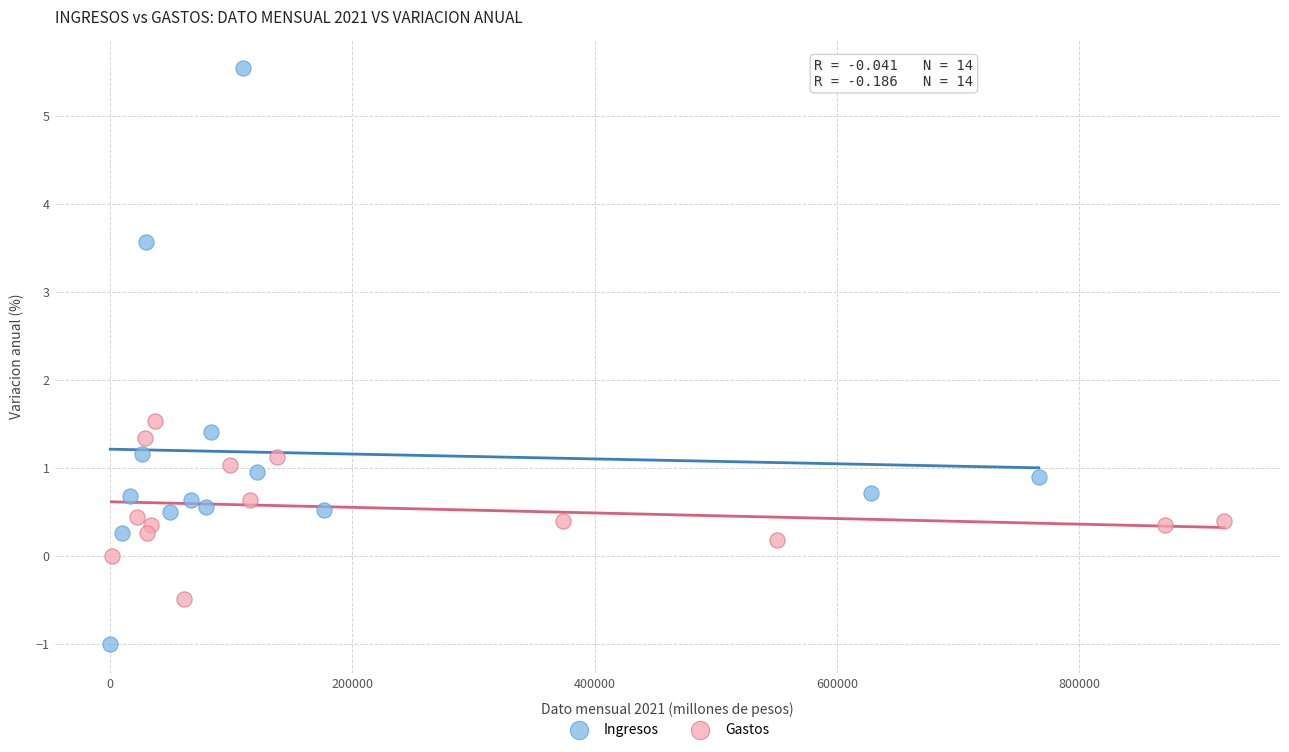

Which series contains the lowest Y value?

Ingresos